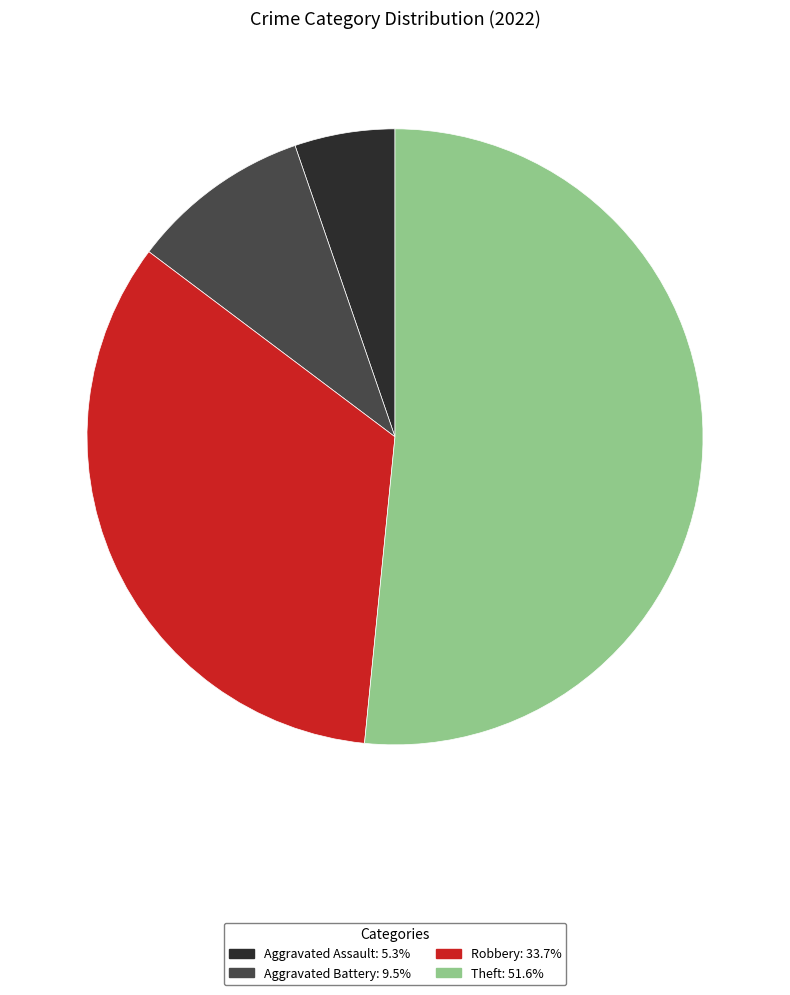

Rank the categories by value from lowest to highest.

Aggravated Assault, Aggravated Battery, Robbery, Theft